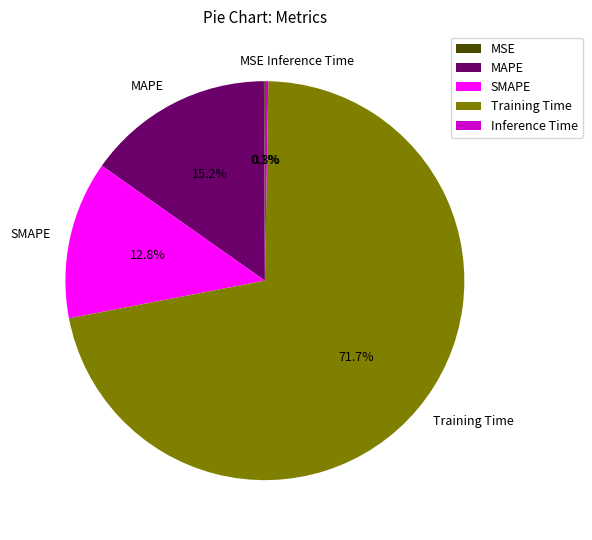

How much of the chart is everything except SMAPE?

87.2%